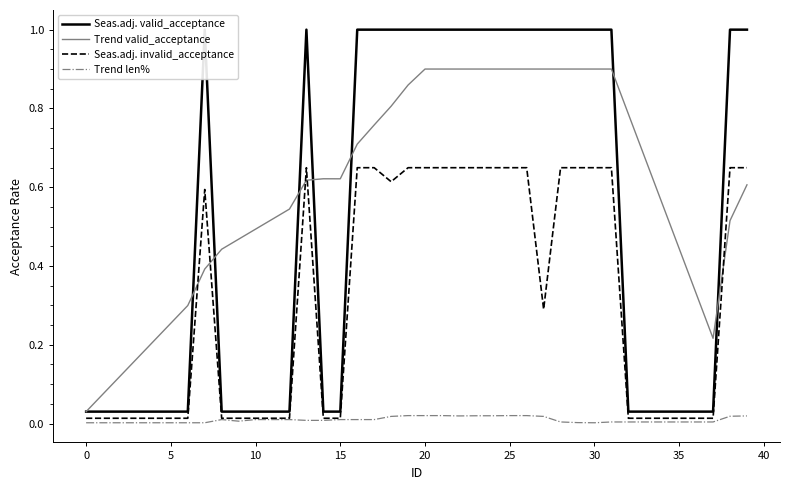

What is the average value of the Seas.adj. invalid_acceptance series?

0.3